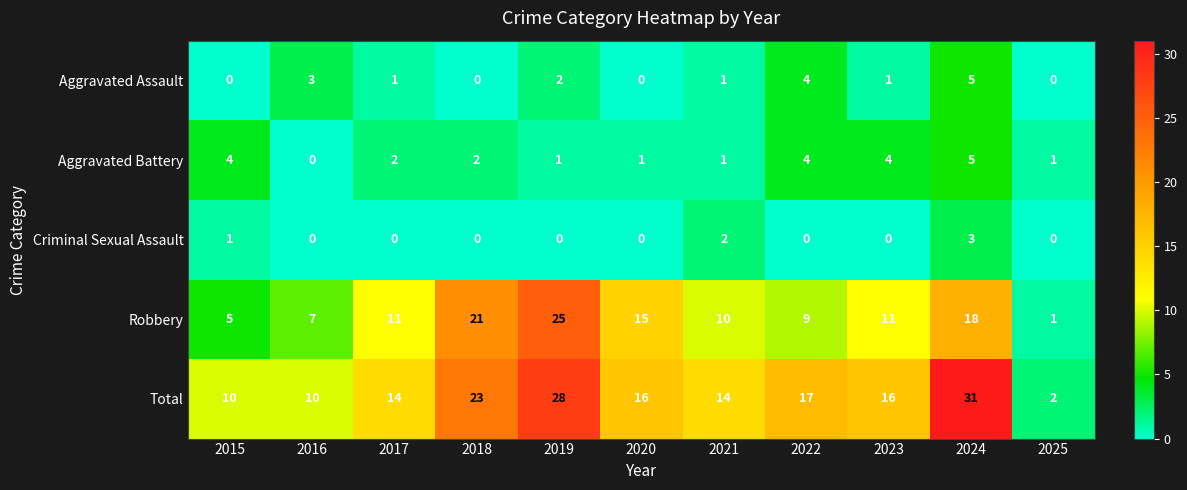

Which series has the widest spread of values?

Total